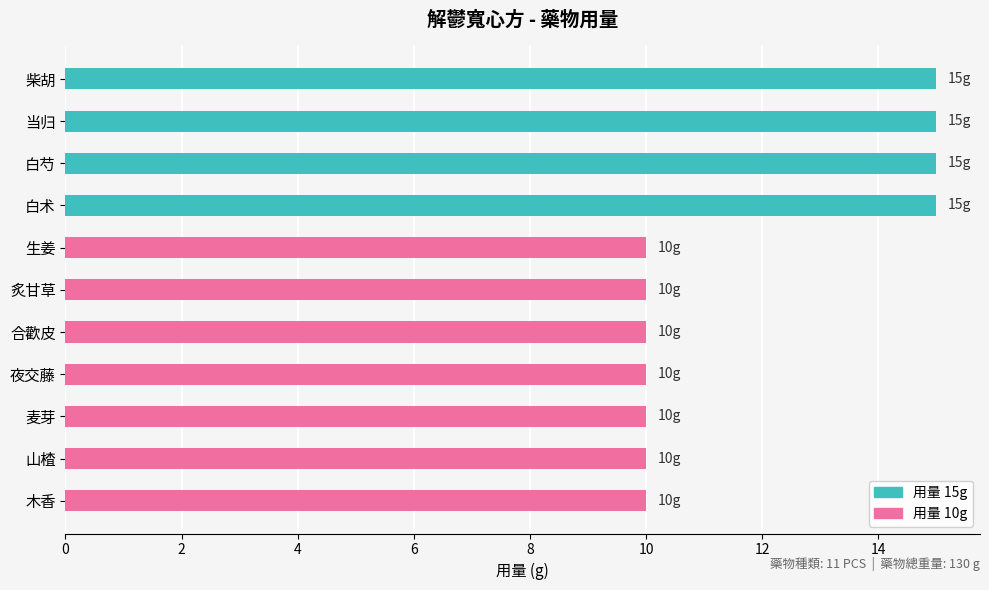

What is the difference between the values at 木香 and 白芍?

5